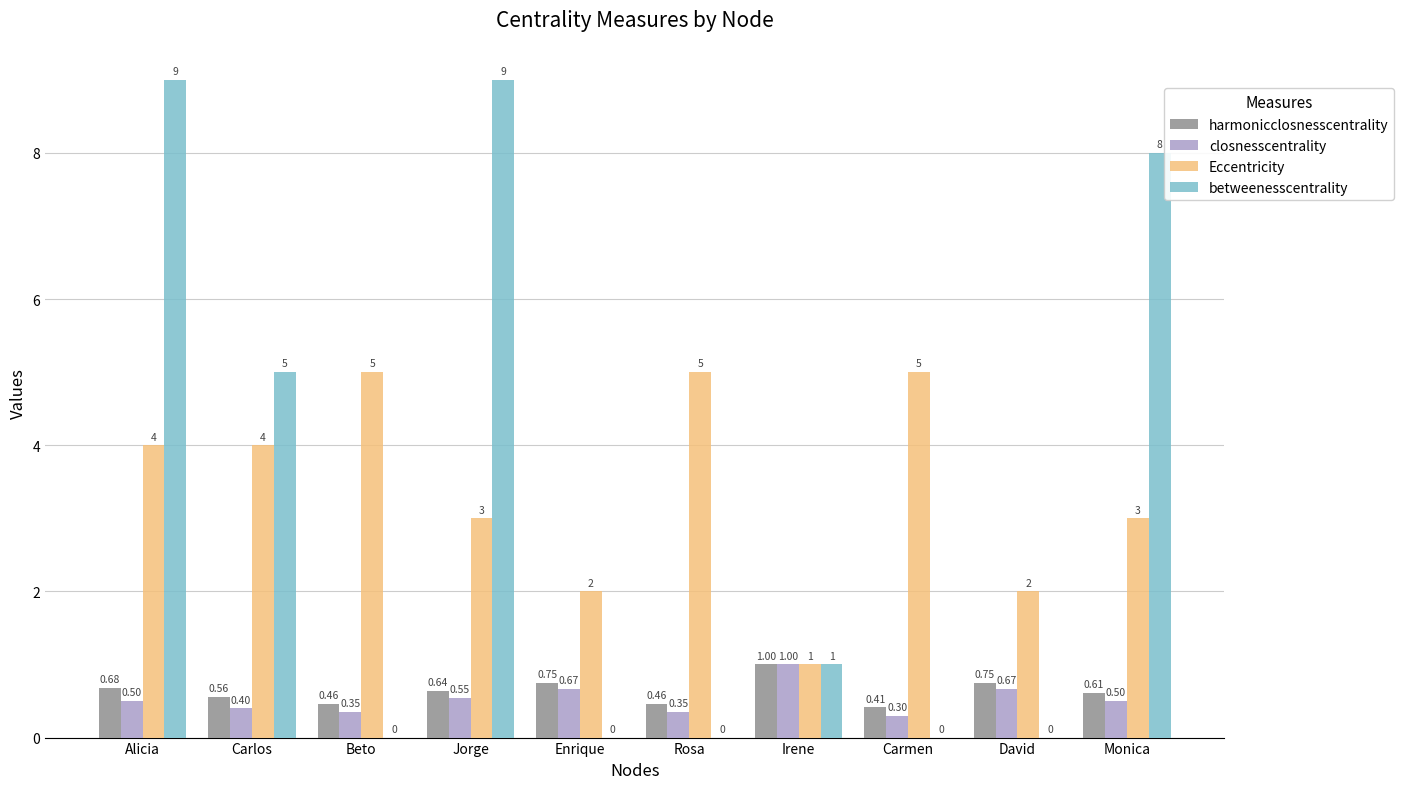

At which label does betweenesscentrality first exceed 1?

Alicia